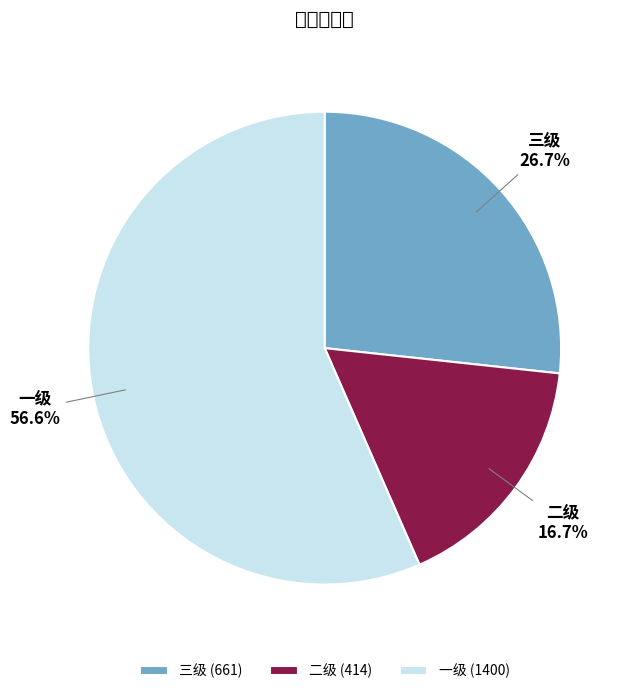

What is the ratio of the value at 二级 to the value at 一级?

0.3